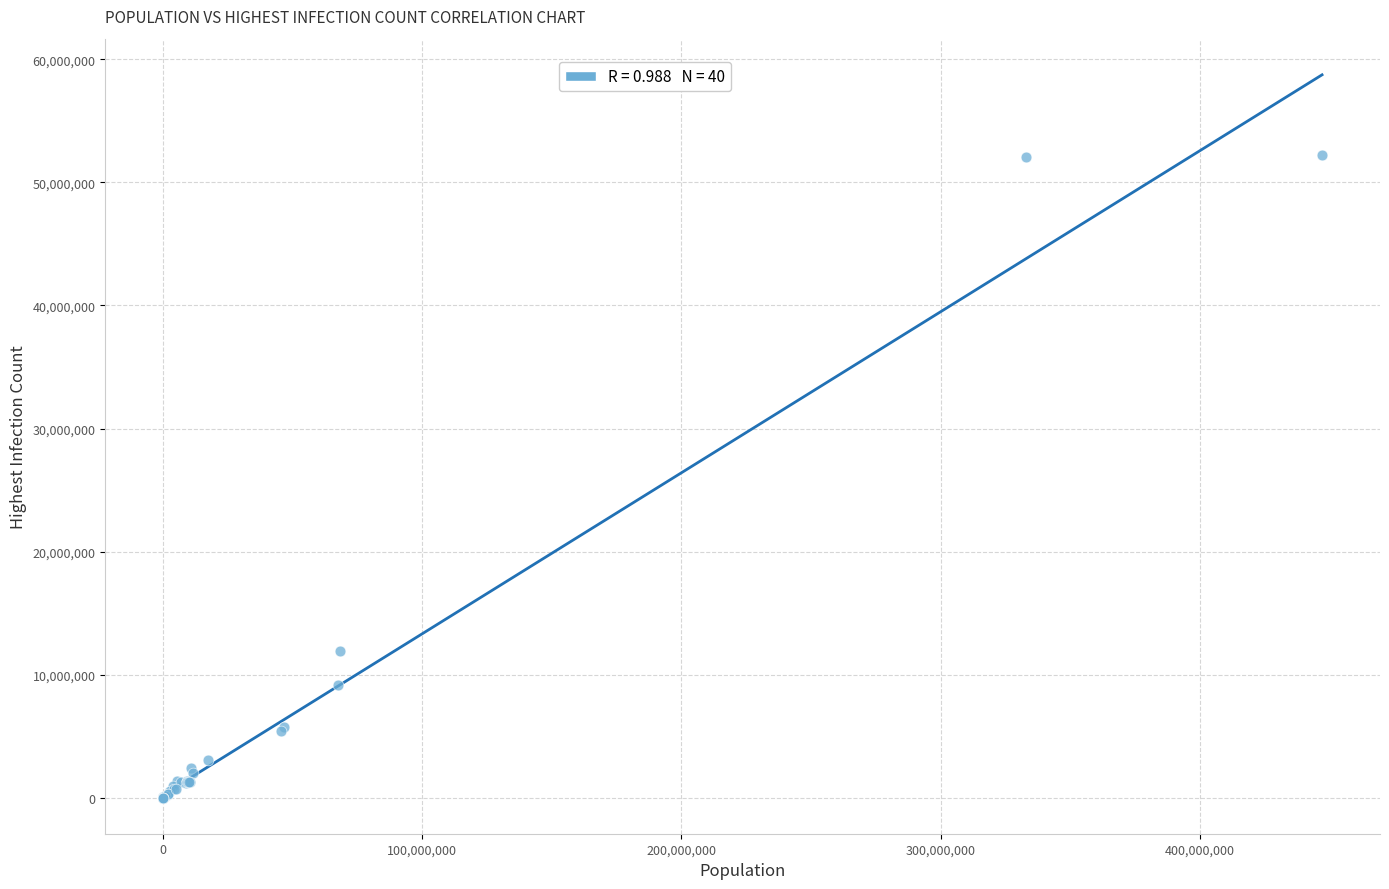

What Y value in the scatter plot is closest to 26131992?

11914919